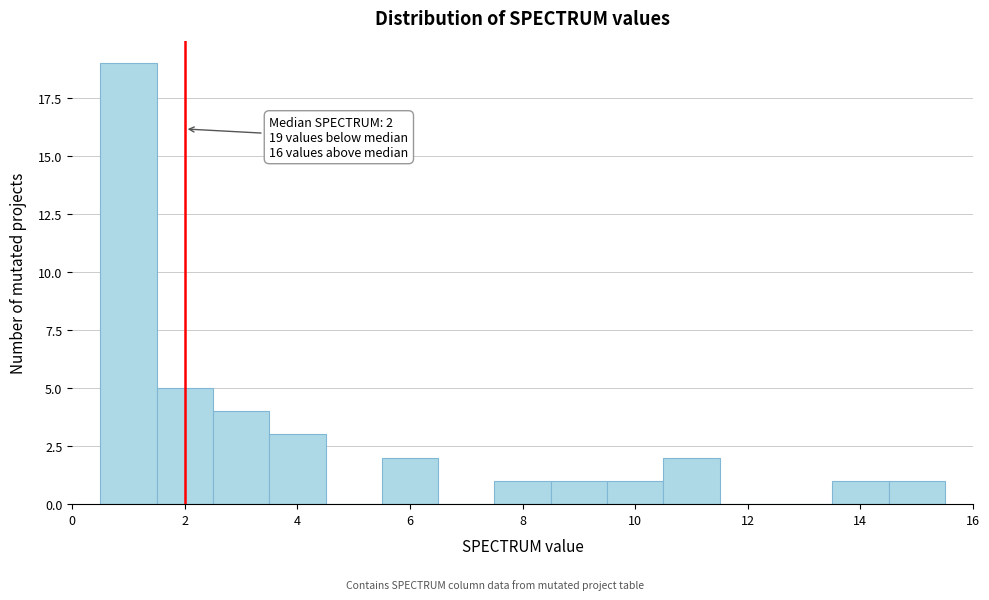

Which range on the x-axis has the tallest bar?

0.5 to 1.5